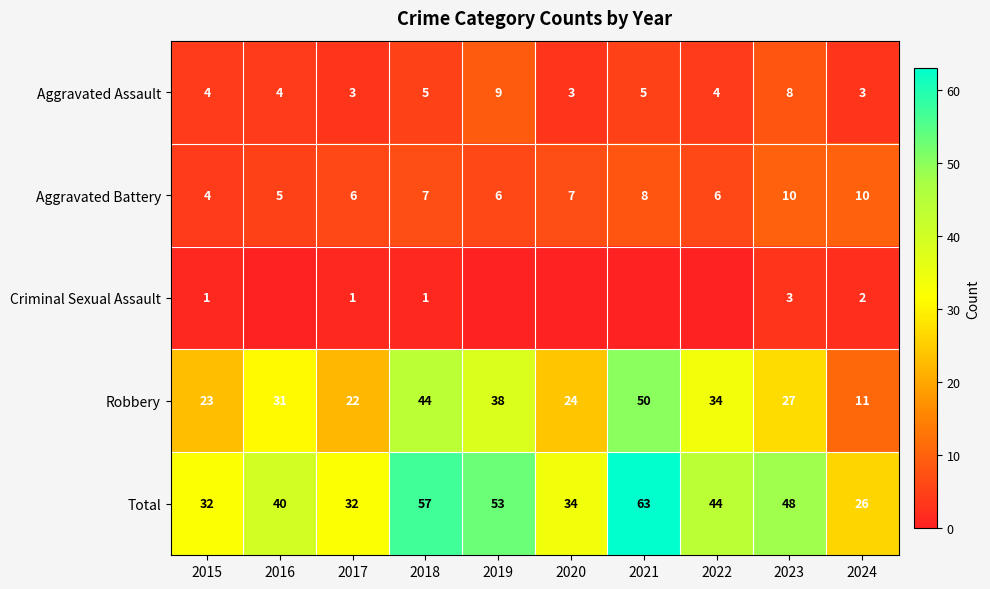

At which category does the chart reach its peak across all series?

2021